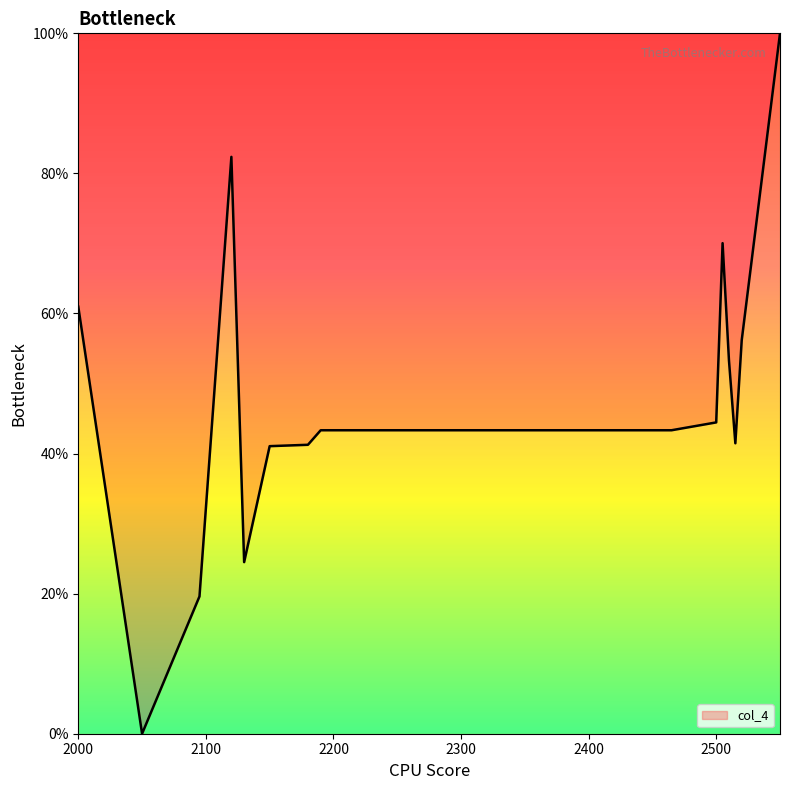

What is the greatest value displayed?

100.0